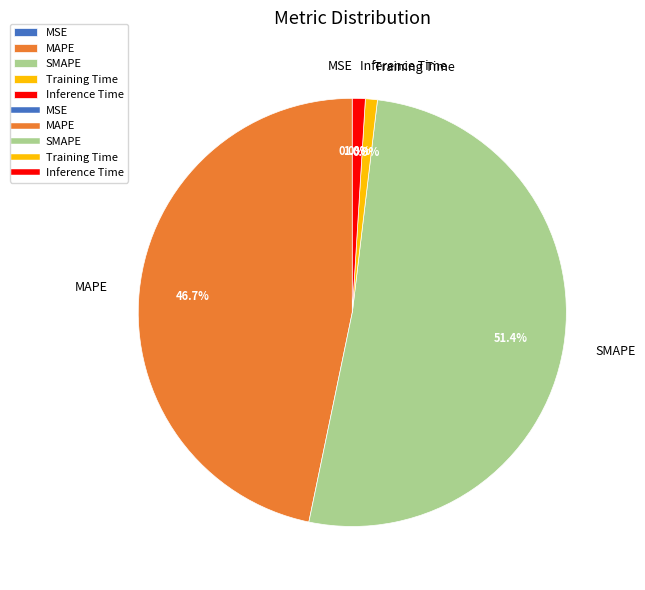

Does SMAPE represent more than half of the total?

Yes